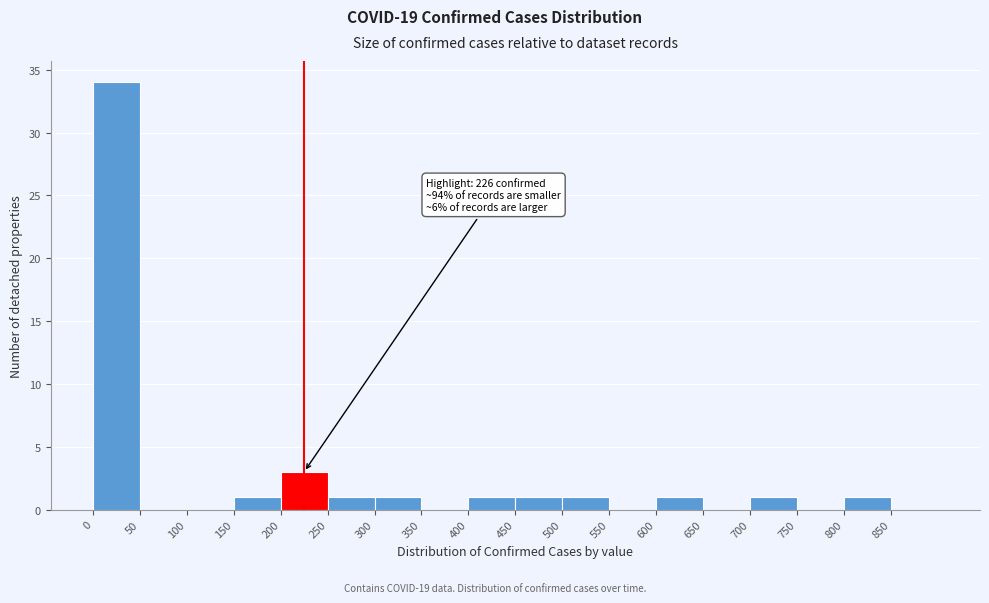

Which range on the x-axis has the tallest bar?

0 to 50